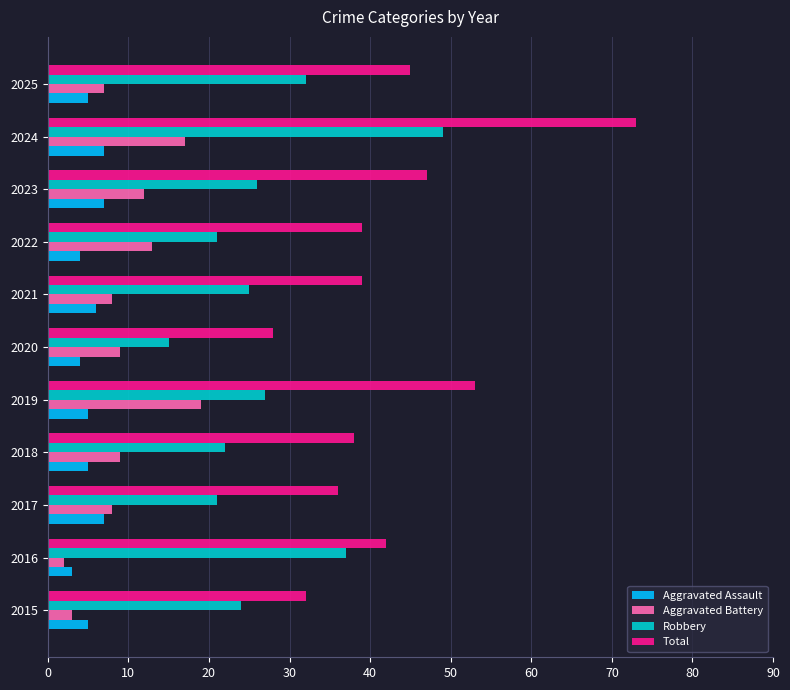

Which label corresponds to the largest value in the chart?

2024